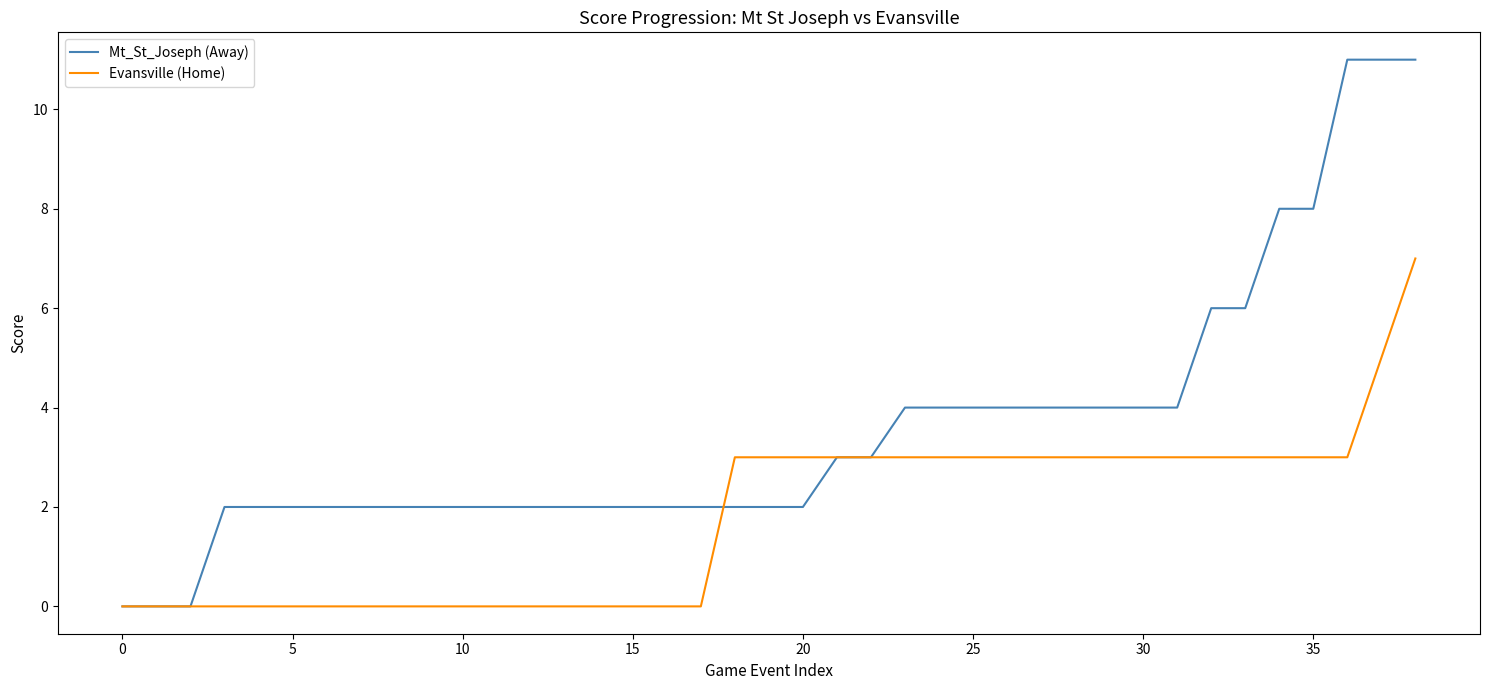

What is the maximum value shown in the chart?

11